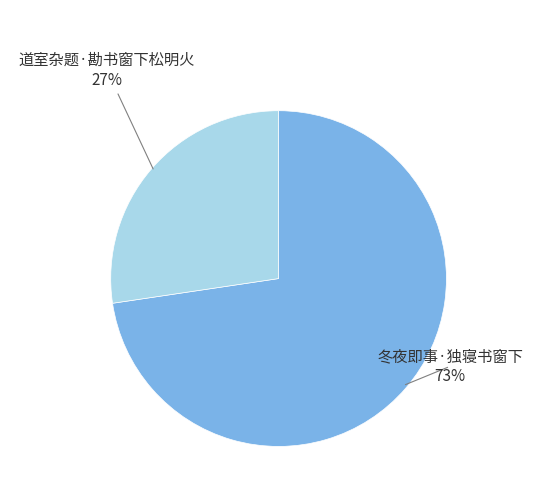

To the nearest percent, what is the average slice percentage?

50%